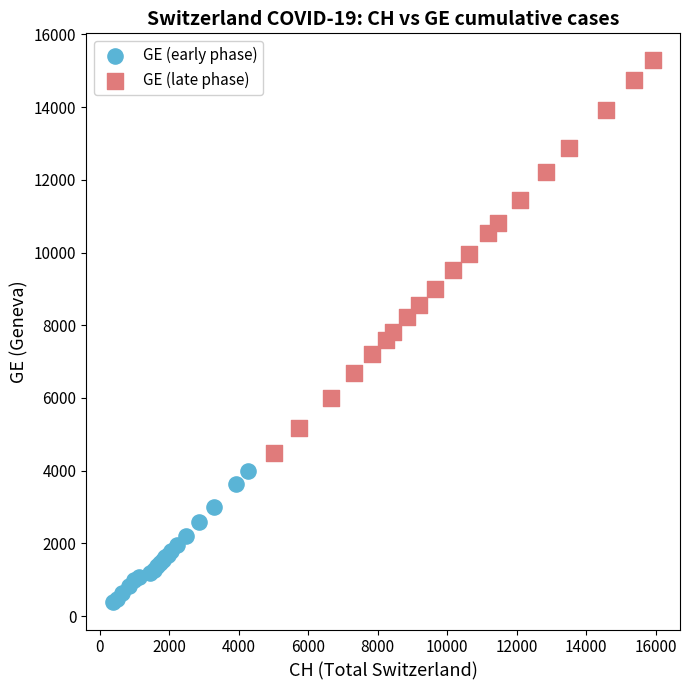

Which series contains the highest Y value?

GE (late phase)